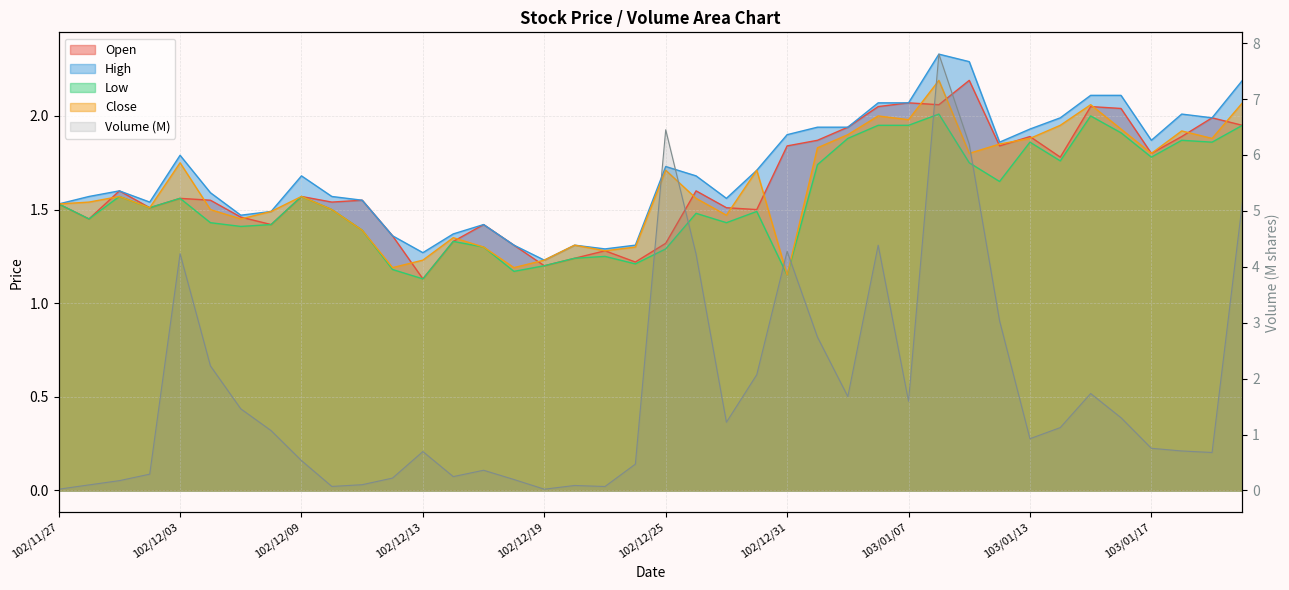

Which series has the widest spread of values?

col_2